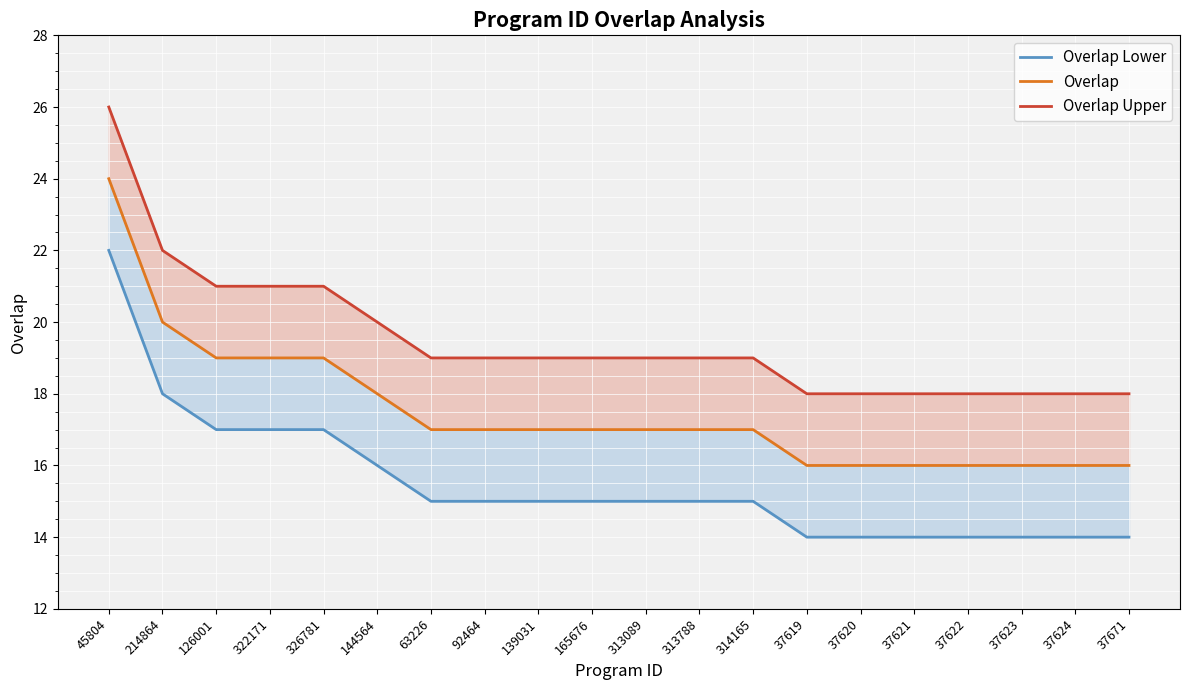

True or false: Overlap Lower and Overlap Upper intersect in this chart.

False